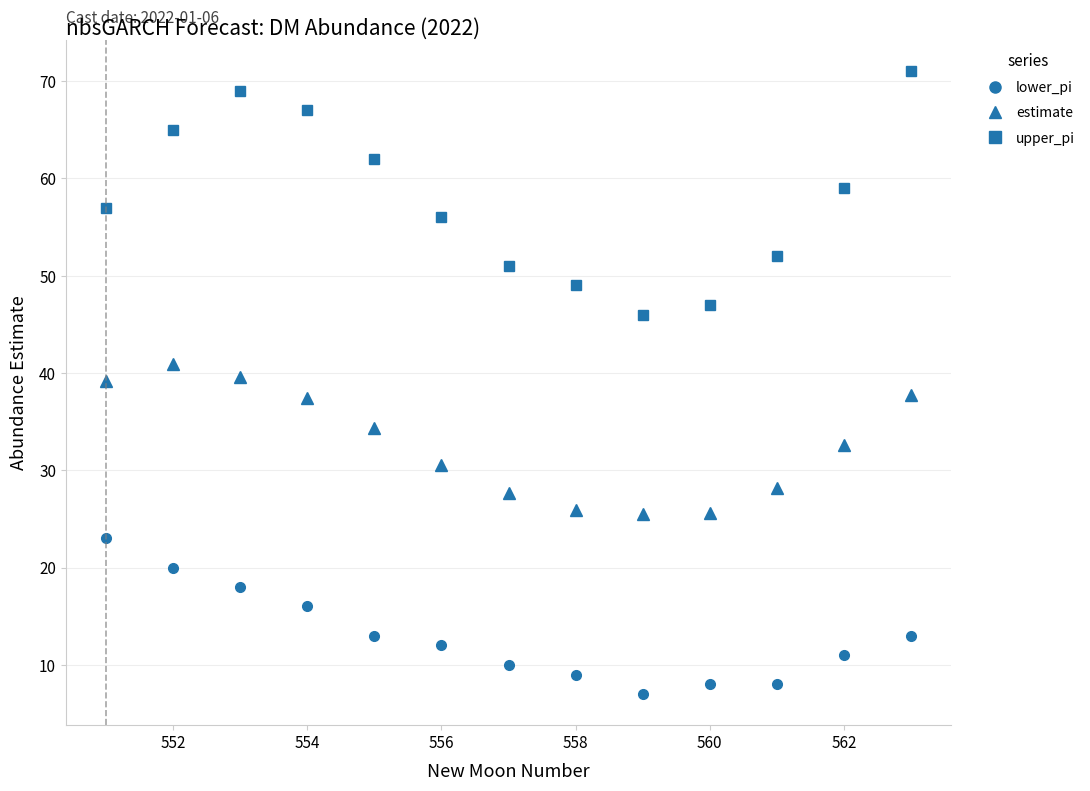

Which series has the widest spread of values?

upper_pi